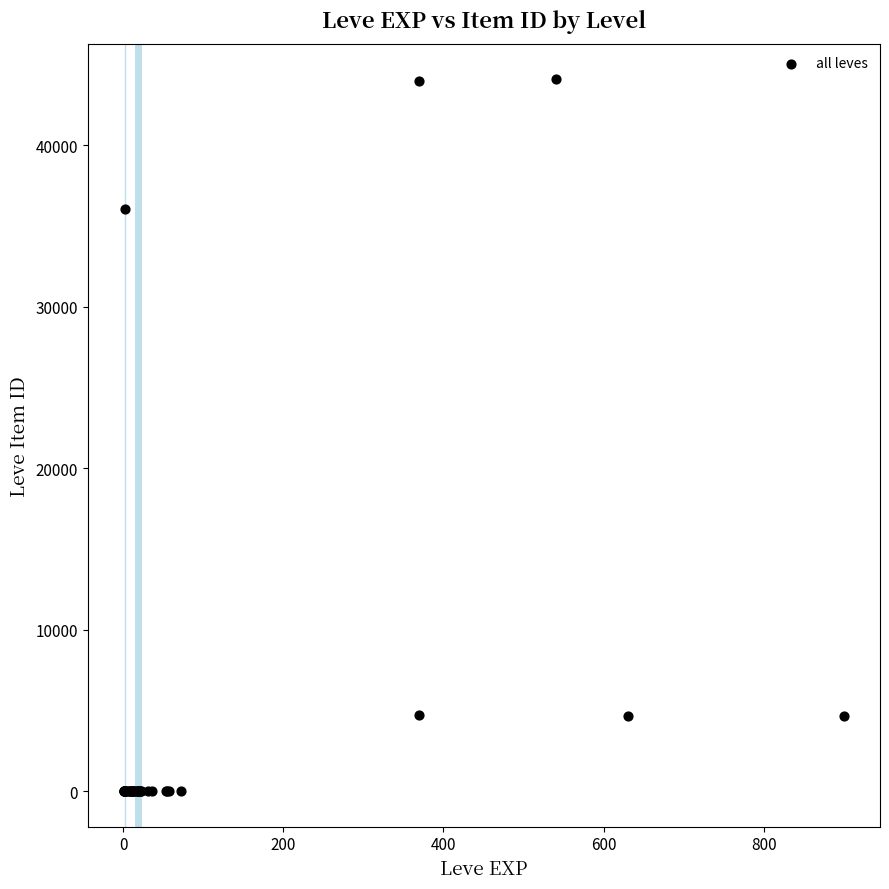

What Y value in the scatter plot is closest to 22048?

36056